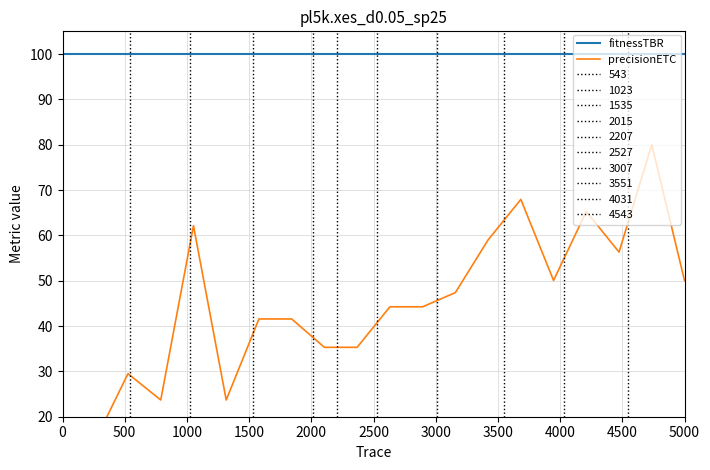

Which series has the widest spread of values?

precisionETC